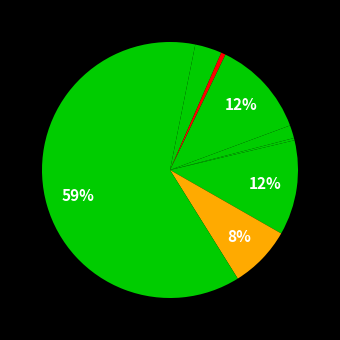

How many slices are in this pie chart?

9